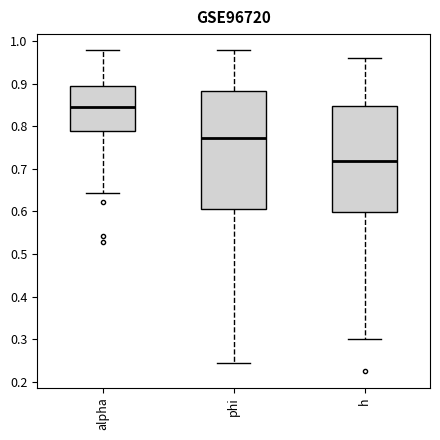

Comparing the boxes themselves (not the whiskers), which one is the tallest?

phi